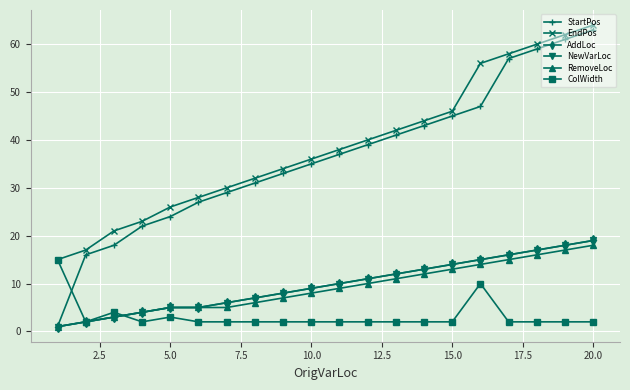

Is this an area chart (filled region under the line)?

No